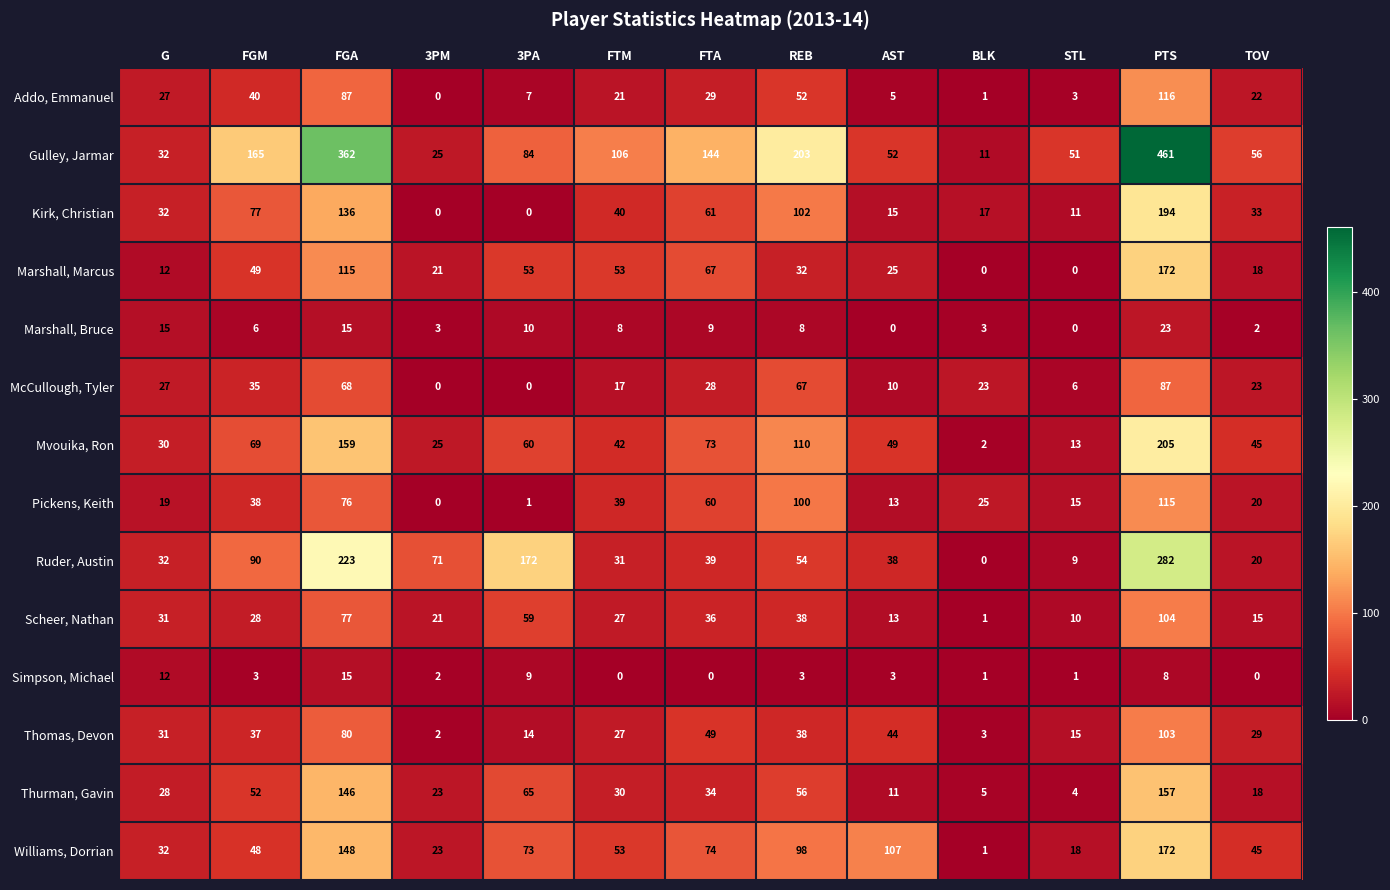

How many series are shown in this chart?

14